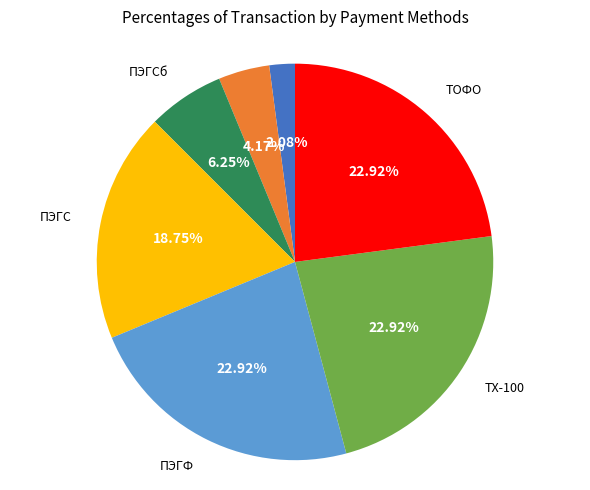

Is there a majority slice in this chart?

No